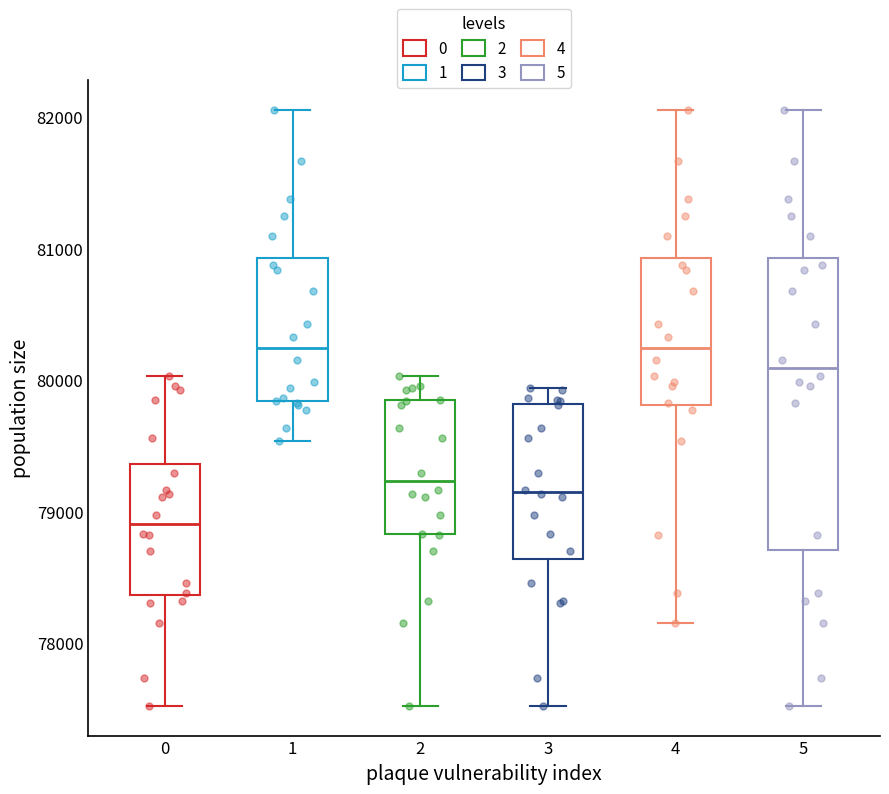

Where does the upper whisker of the box at x = 2 end on the y-axis? The values are not printed on the chart, so give them approximately, as read against the axis.

80000